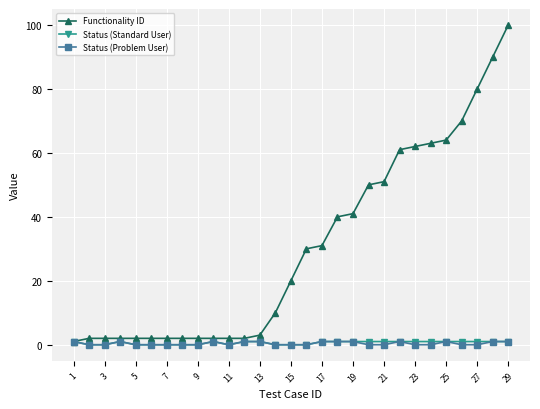

Is this an area chart (filled region under the line)?

No